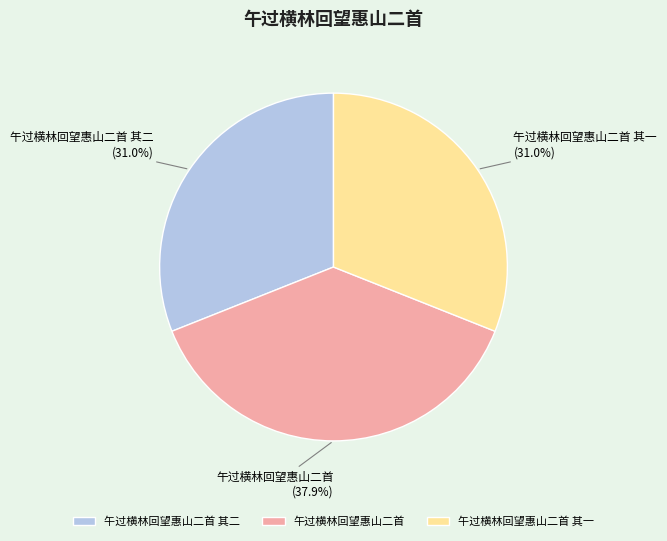

How many segments does this pie chart have?

3